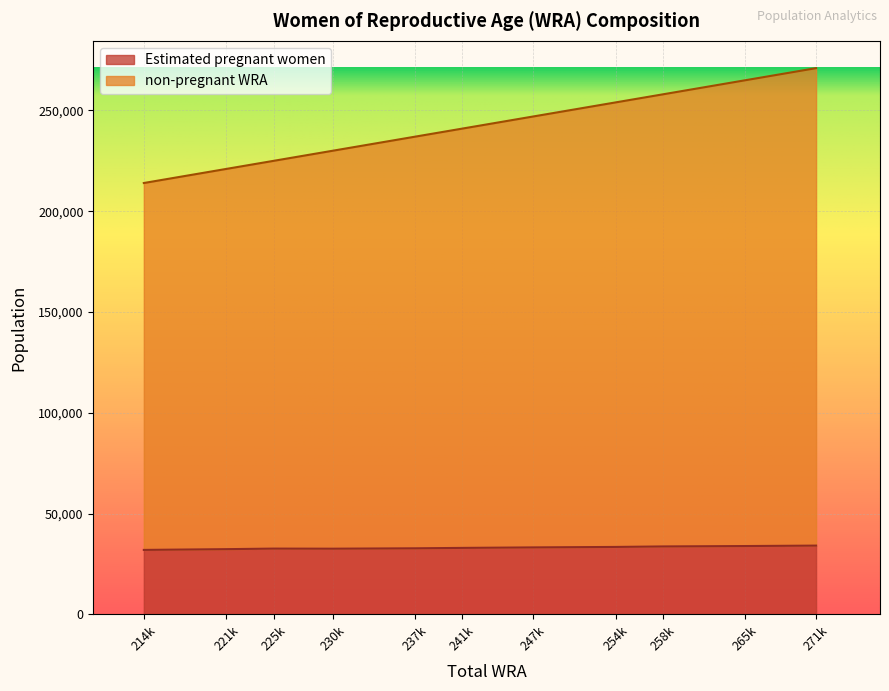

Does the chart display data point markers on the line(s)?

No